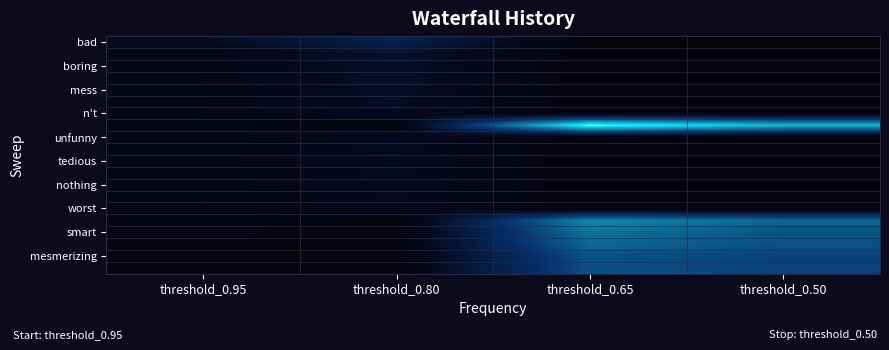

What is the total value across all series at threshold_0.65?

0.2